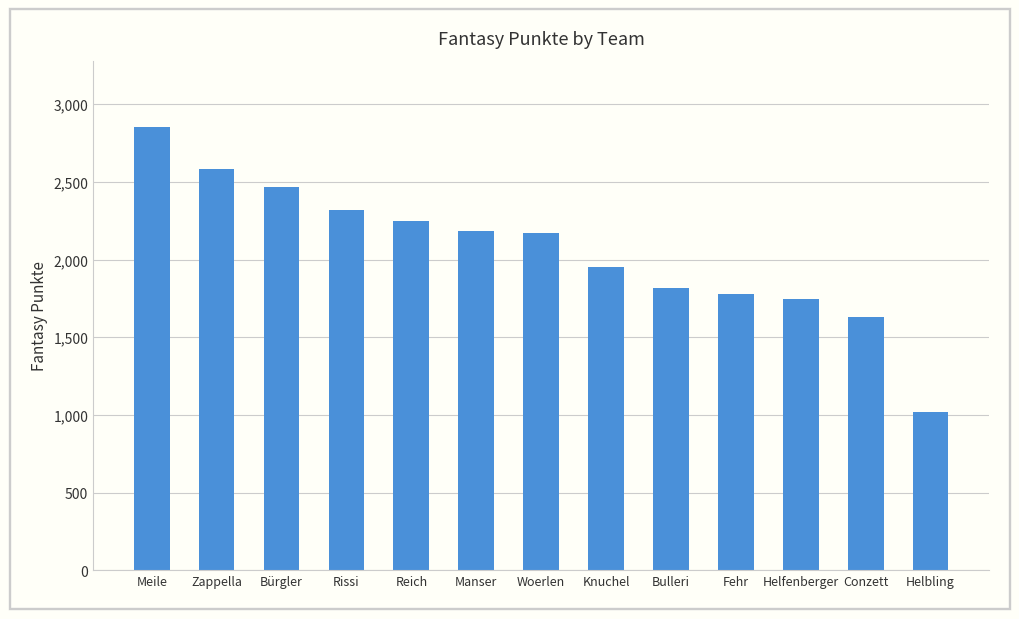

What is the change in value from Zappella to Woerlen?

-407